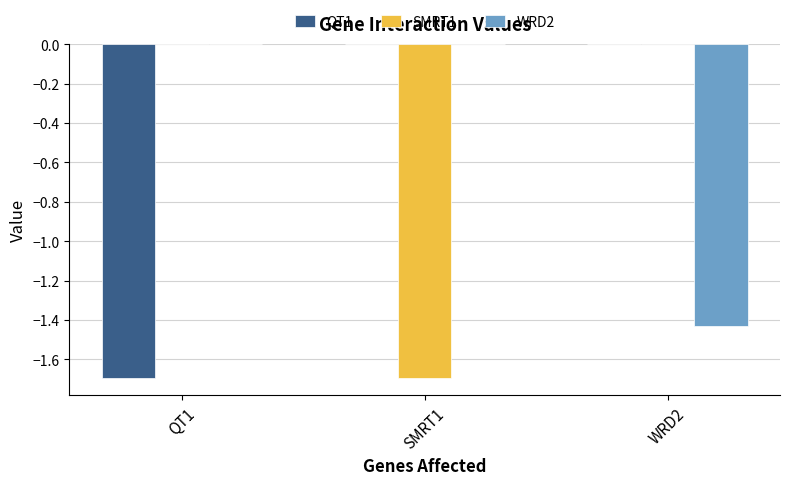

What is the difference between the WRD2 values at WRD2 and SMRT1?

1.4